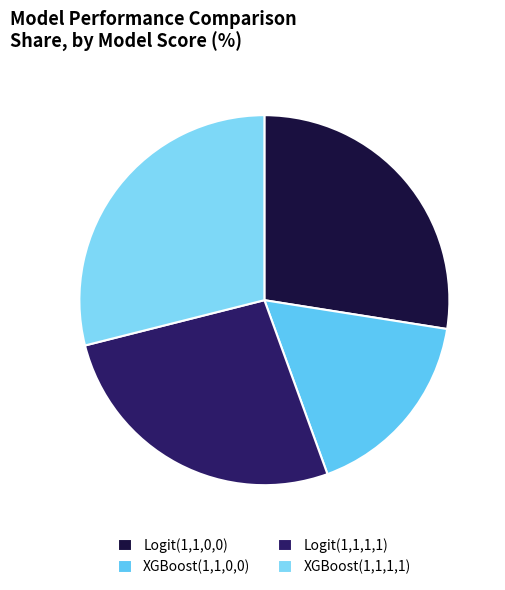

To the nearest percent, what is the combined percentage of XGBoost(1,1,0,0) and Logit(1,1,1,1)?

44%